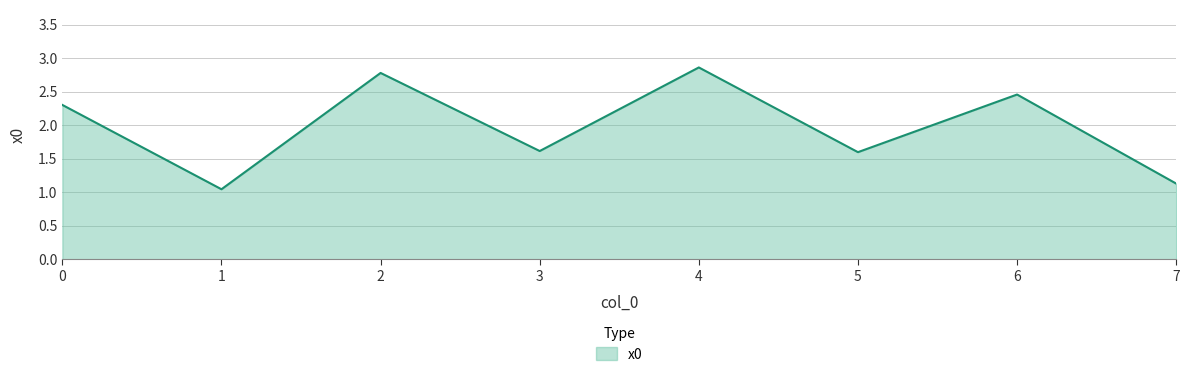

At which category does the data reach its first local valley?

1